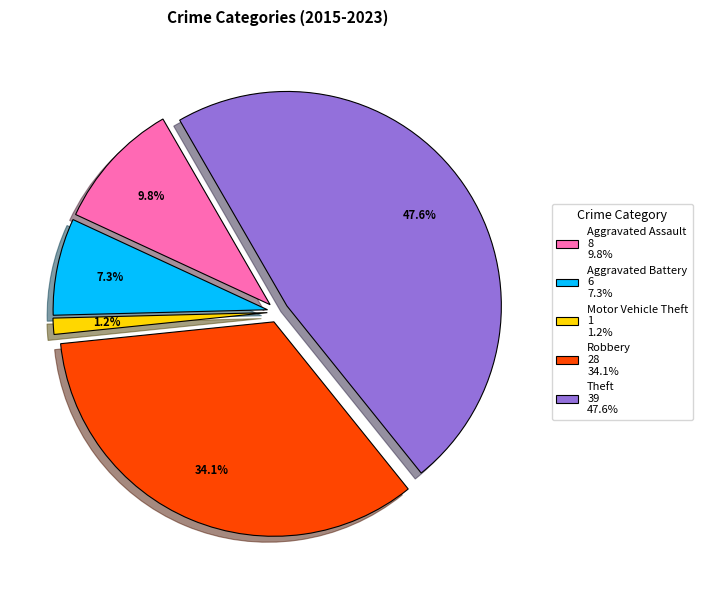

Count the number of slices in the pie.

5